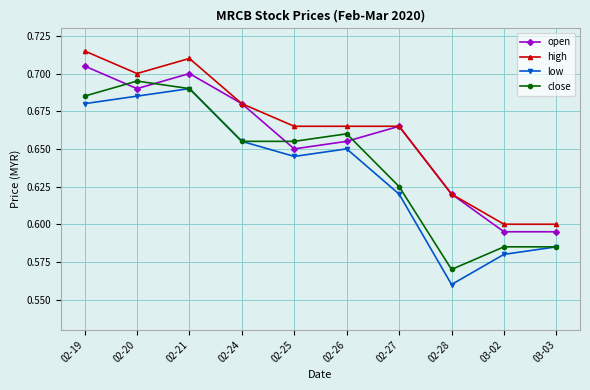

True or false: low has more than 2 points higher than both neighbors.

False